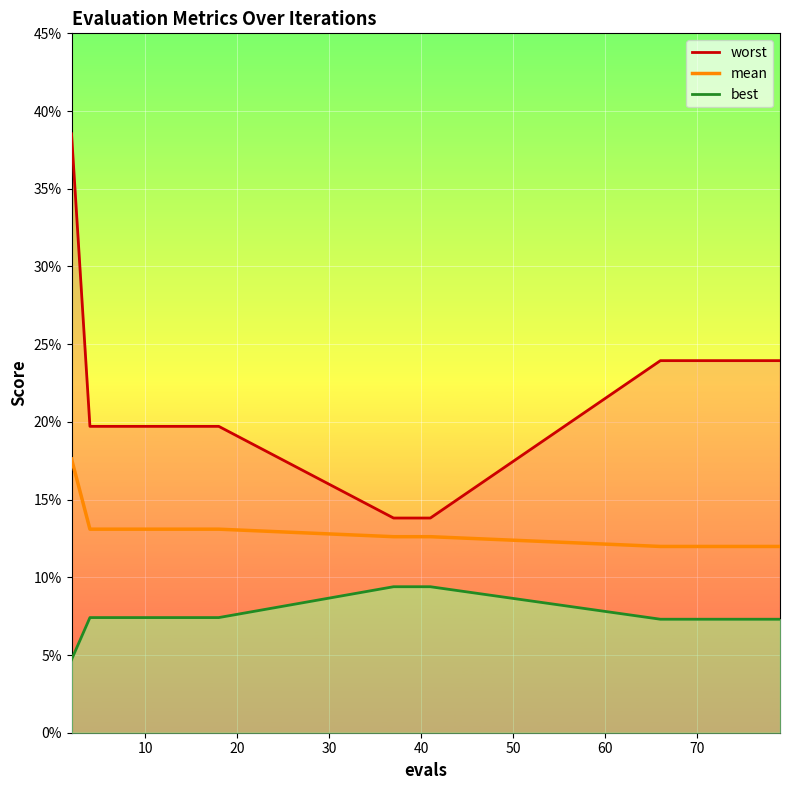

How many lines are shown in the chart?

3